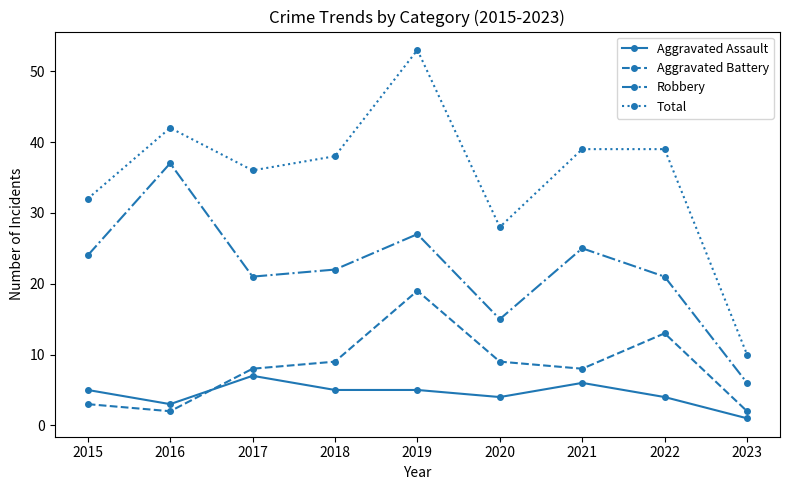

What is the value of the Total point at the 8th from the left?

39